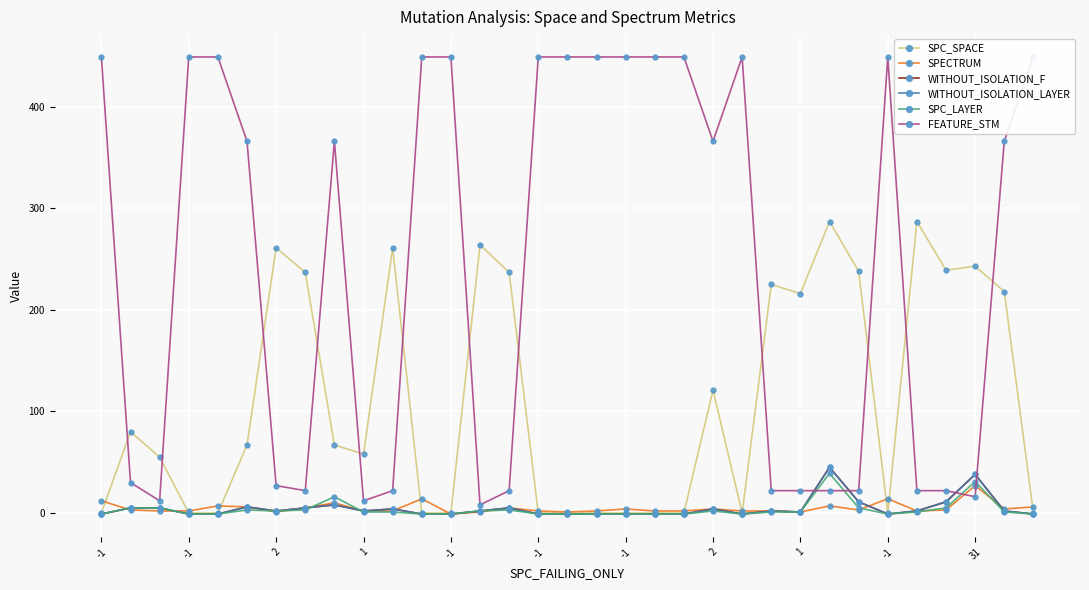

How many data points does each series have?

33